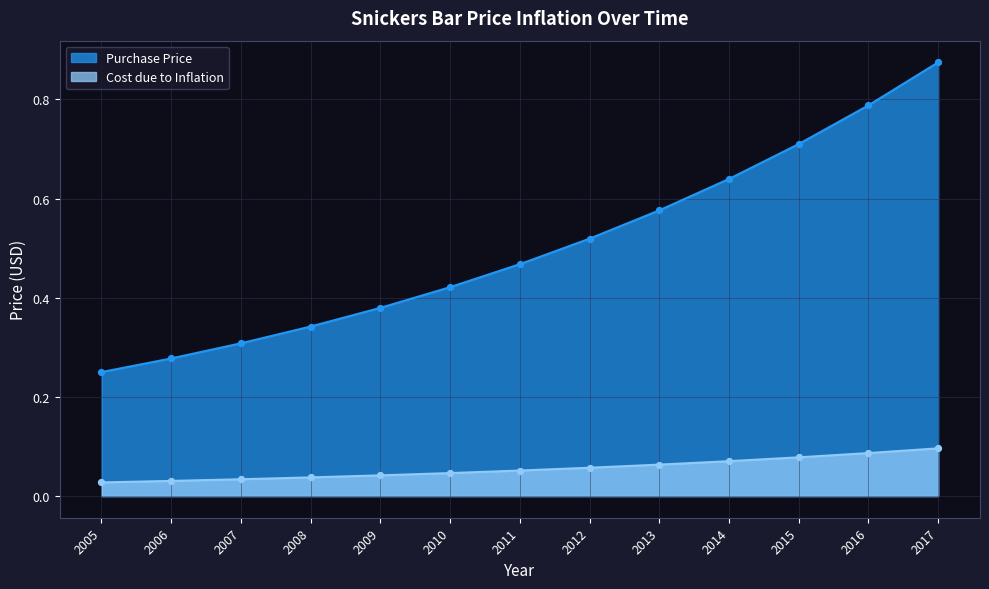

Which series has the widest spread of Y values?

Purchase Price